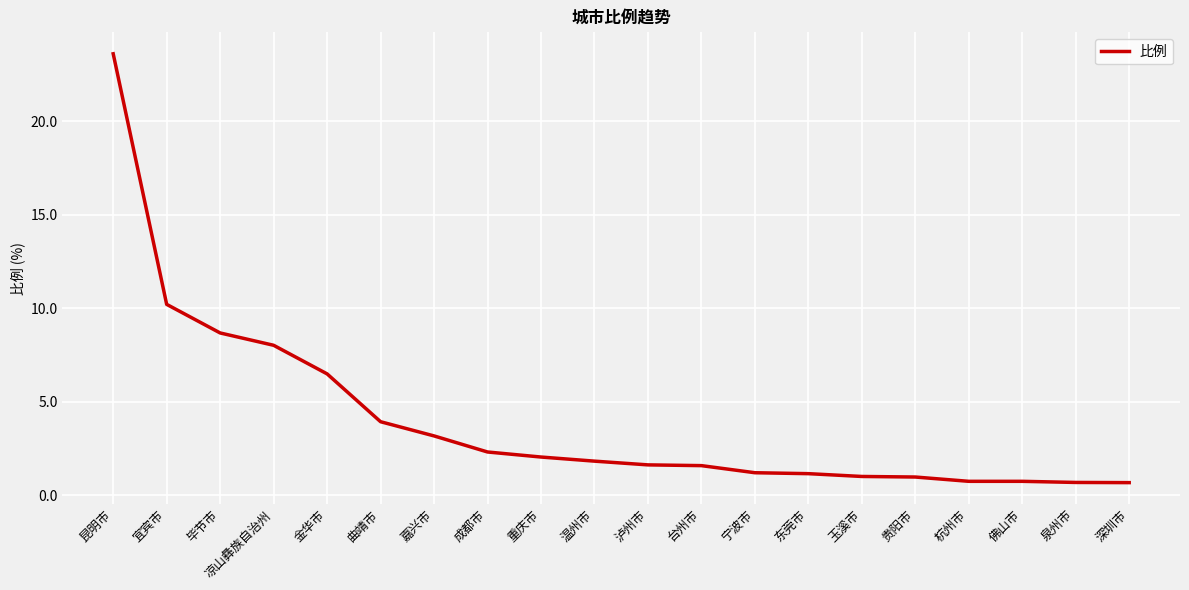

Which label corresponds to the largest value in the chart?

昆明市